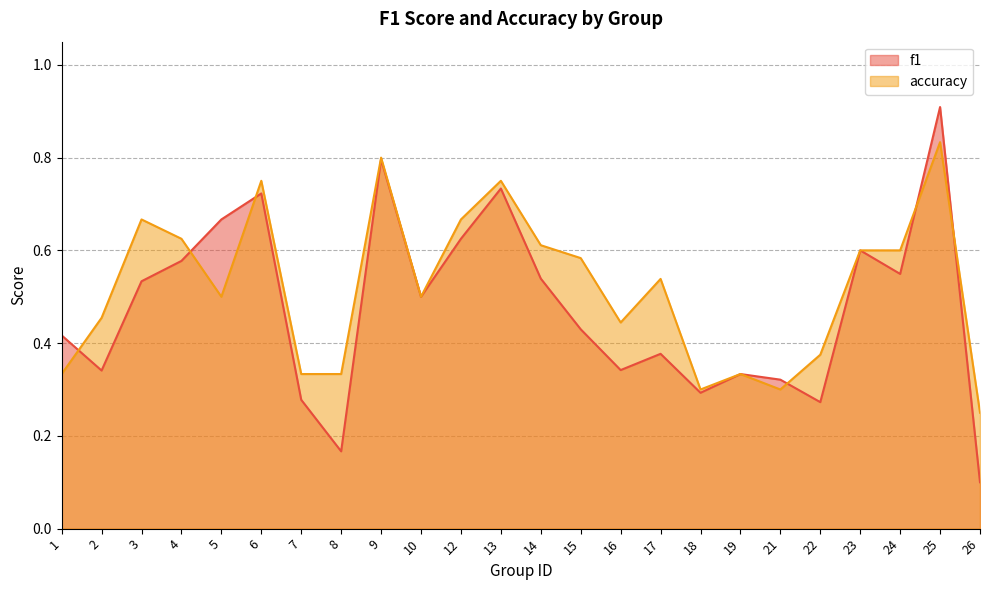

Reading left to right, list all the values displayed in this chart.

f1: 1=0.4	2=0.3	3=0.5	4=0.6	5=0.7	6=0.7	7=0.3	8=0.2	9=0.8	10=0.5	12=0.6	13=0.7	14=0.5	15=0.4	16=0.3	17=0.4	18=0.3	19=0.3	21=0.3	22=0.3	23=0.6	24=0.5	25=0.9	26=0.1
accuracy: 1=0.3	2=0.5	3=0.7	4=0.6	5=0.5	6=0.8	7=0.3	8=0.3	9=0.8	10=0.5	12=0.7	13=0.8	14=0.6	15=0.6	16=0.4	17=0.5	18=0.3	19=0.3	21=0.3	22=0.4	23=0.6	24=0.6	25=0.8	26=0.2